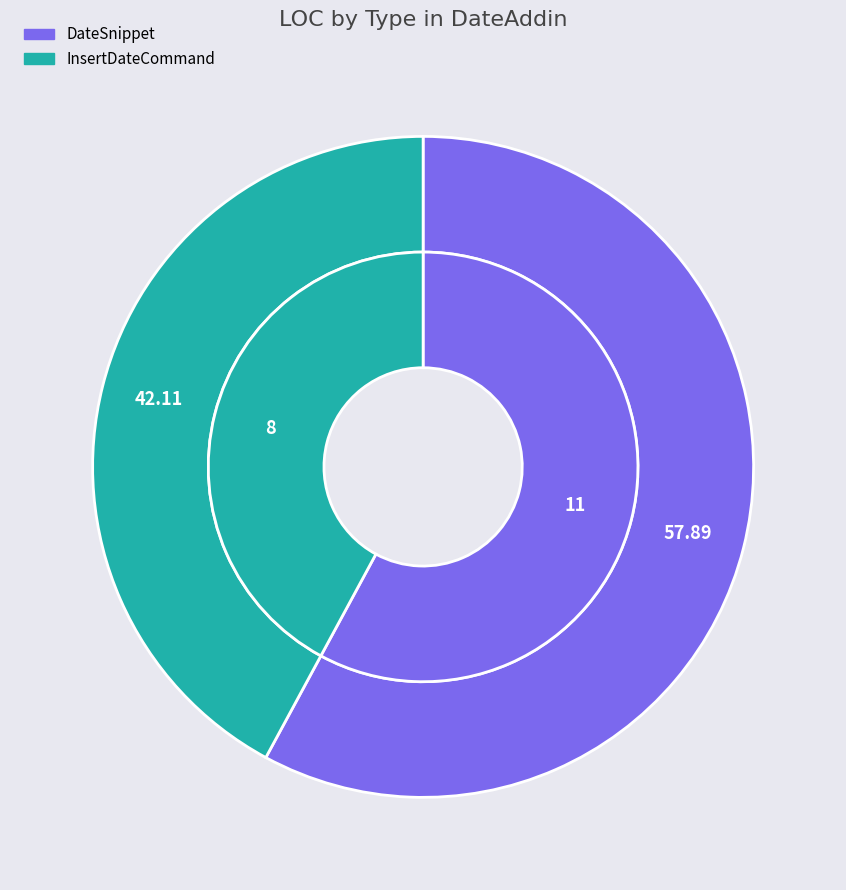

To the nearest percent, what portion does DateSnippet represent?

58%